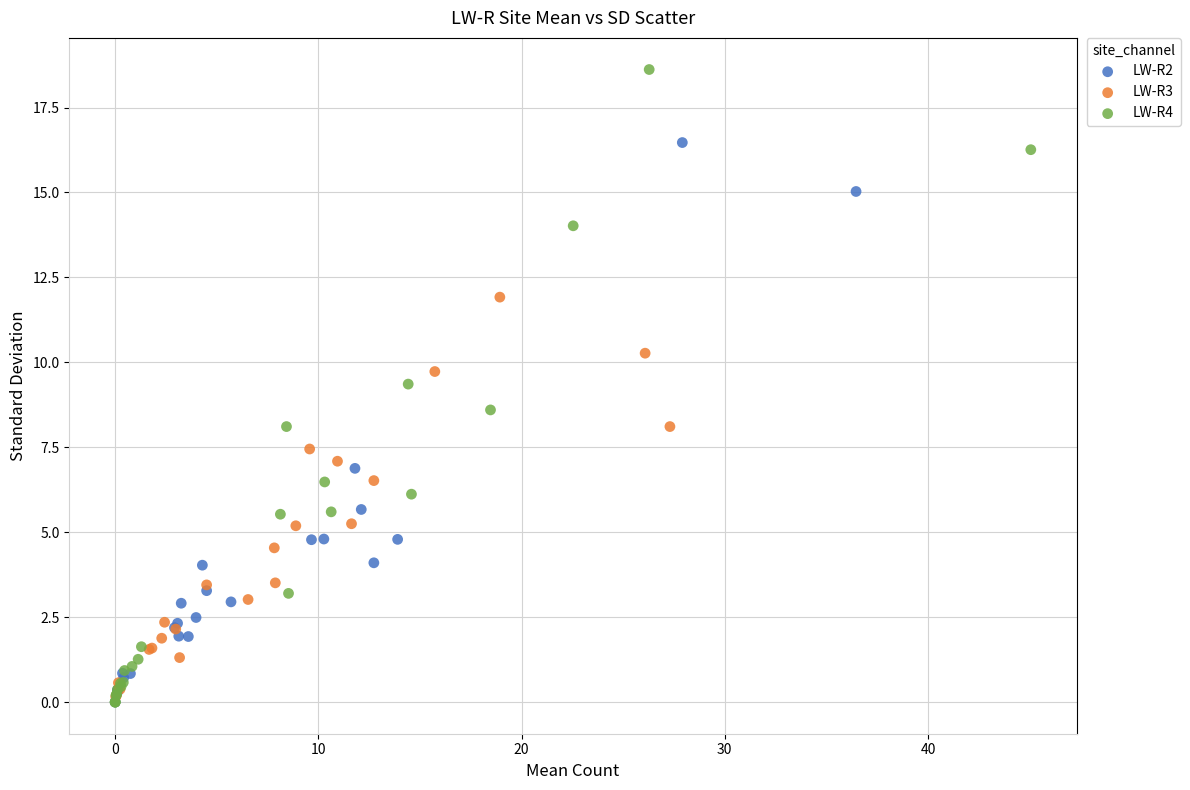

Which series has the widest spread of Y values?

LW-R4